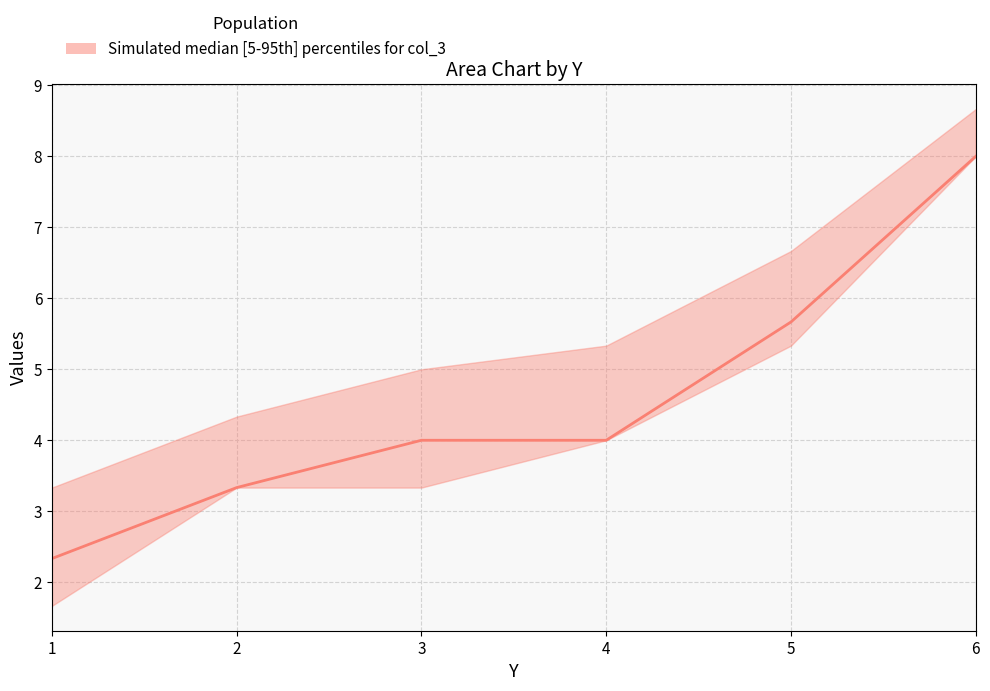

How many lines are shown in the chart?

1